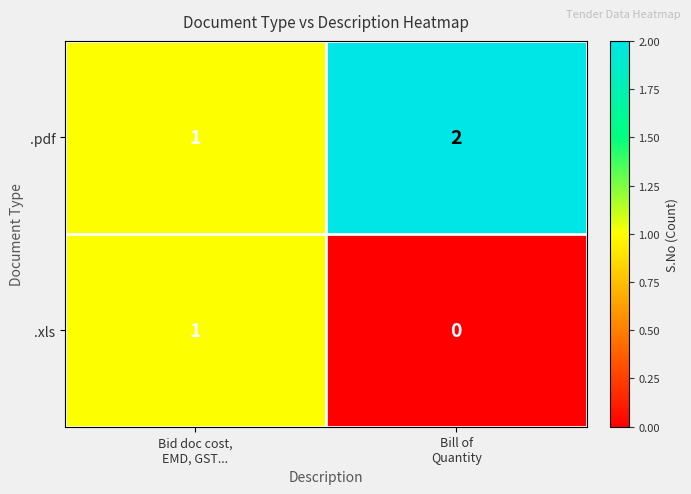

What is the sum of all .pdf values?

3